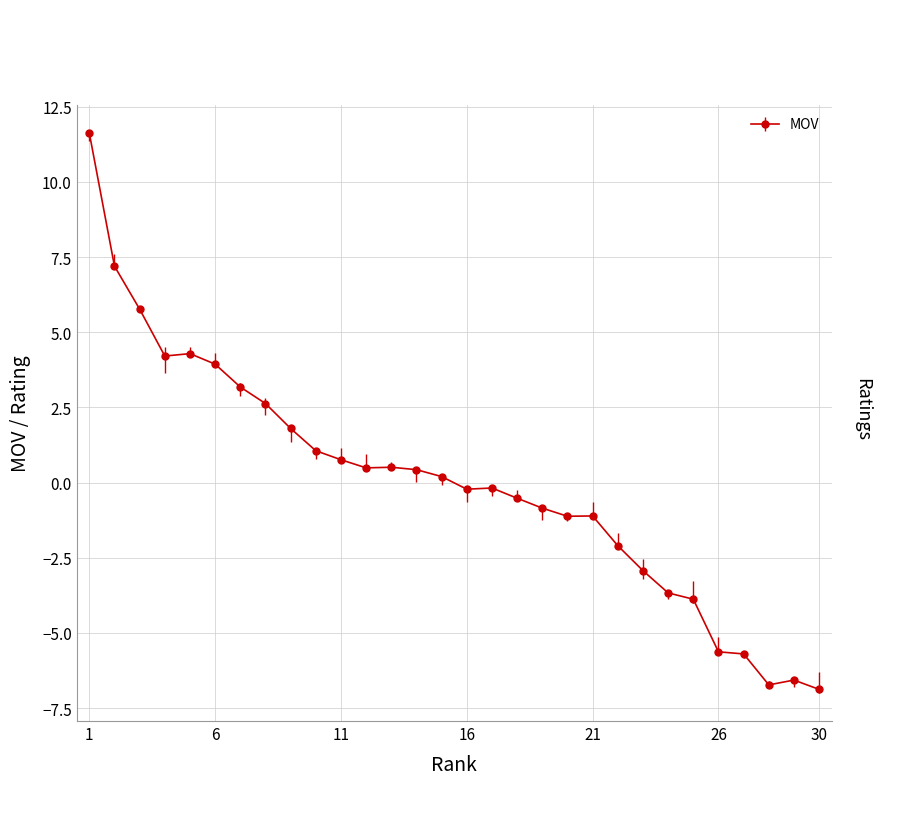

True or false: the data has more than 0 interior local peaks.

True